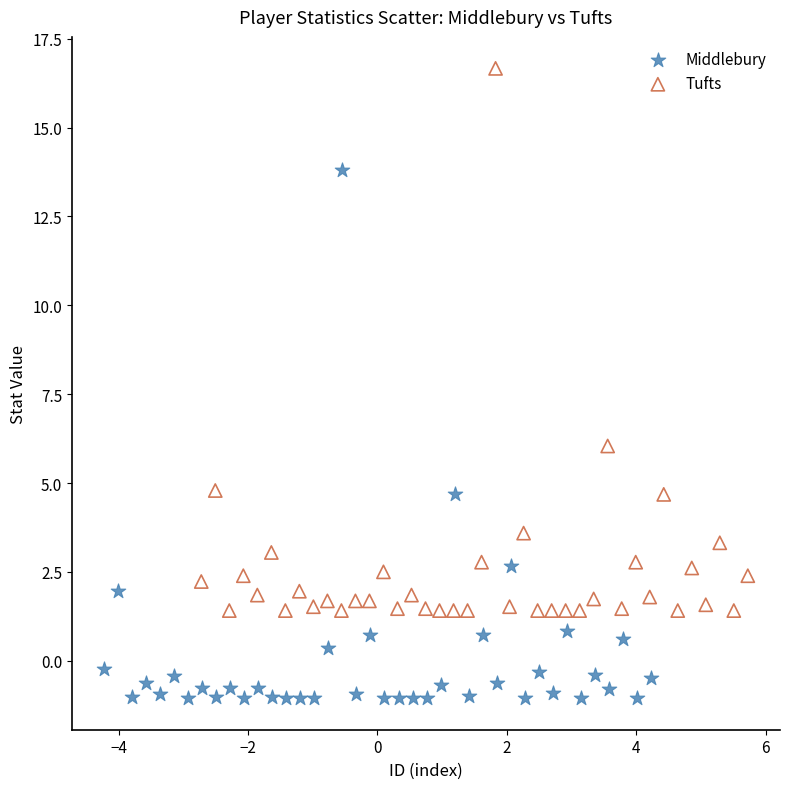

Which series reaches the minimum Y coordinate?

Middlebury